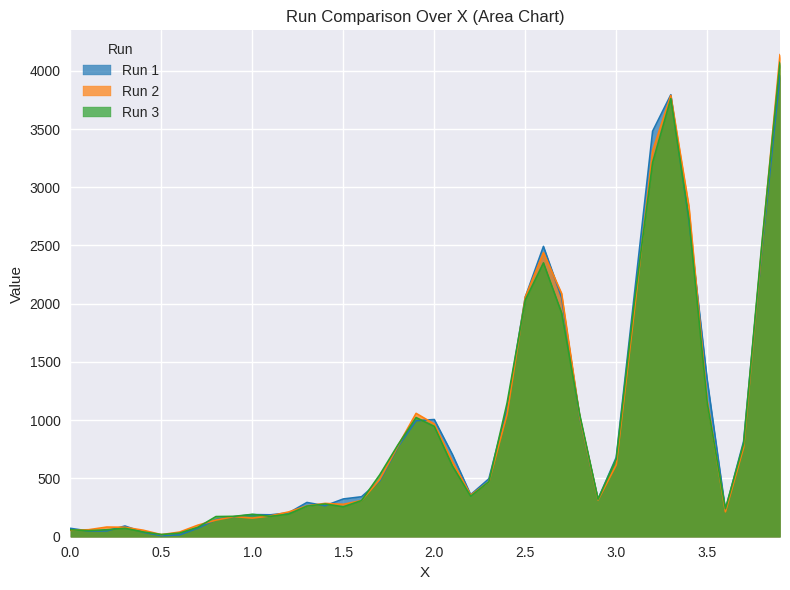

Between which two adjacent categories do Run 1 and Run 2 first intersect?

0.0 and 0.1